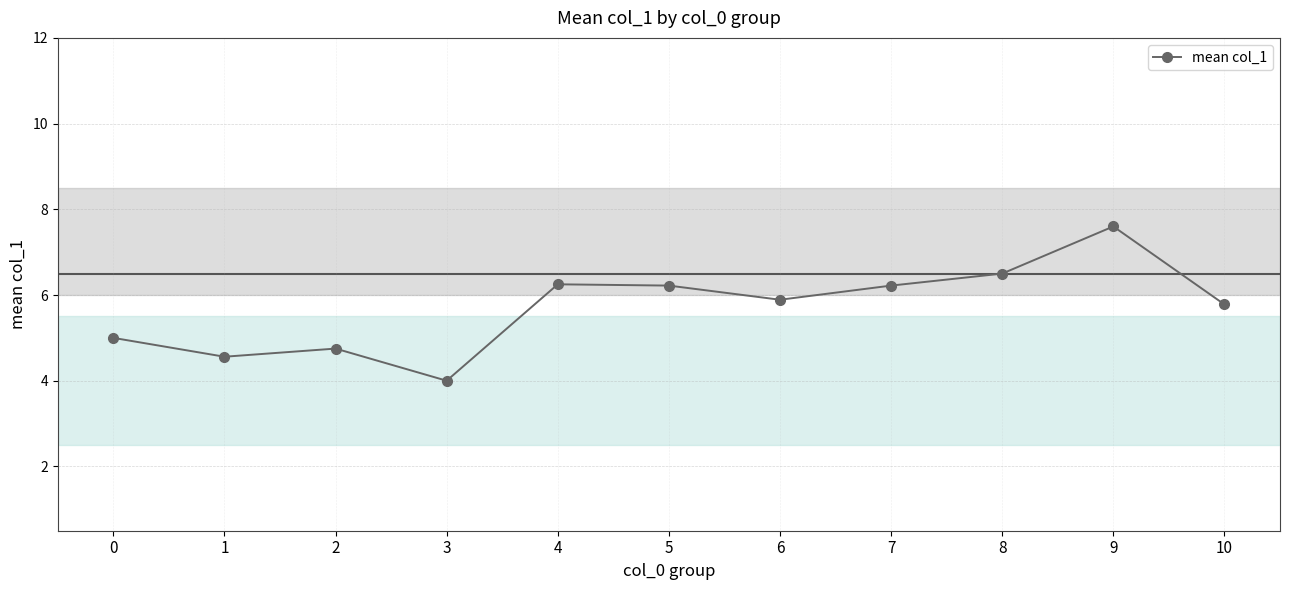

Which category has the lowest value across all series?

3